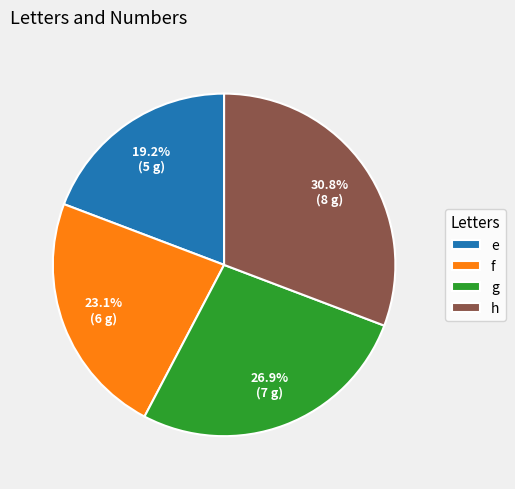

What is the largest slice in the pie chart?

h